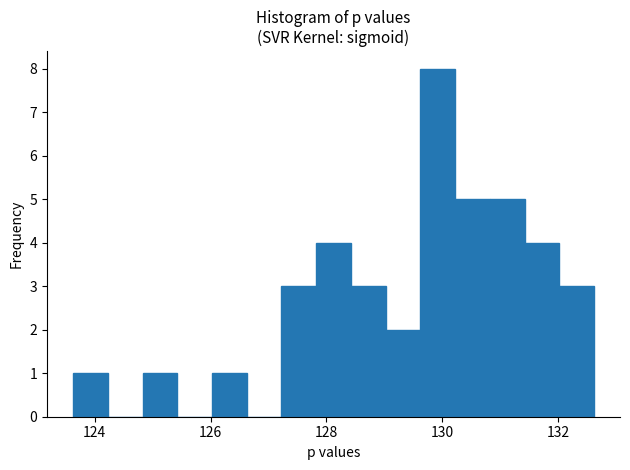

Read against the x-axis, roughly where is the centre of the tallest bar?

130.0